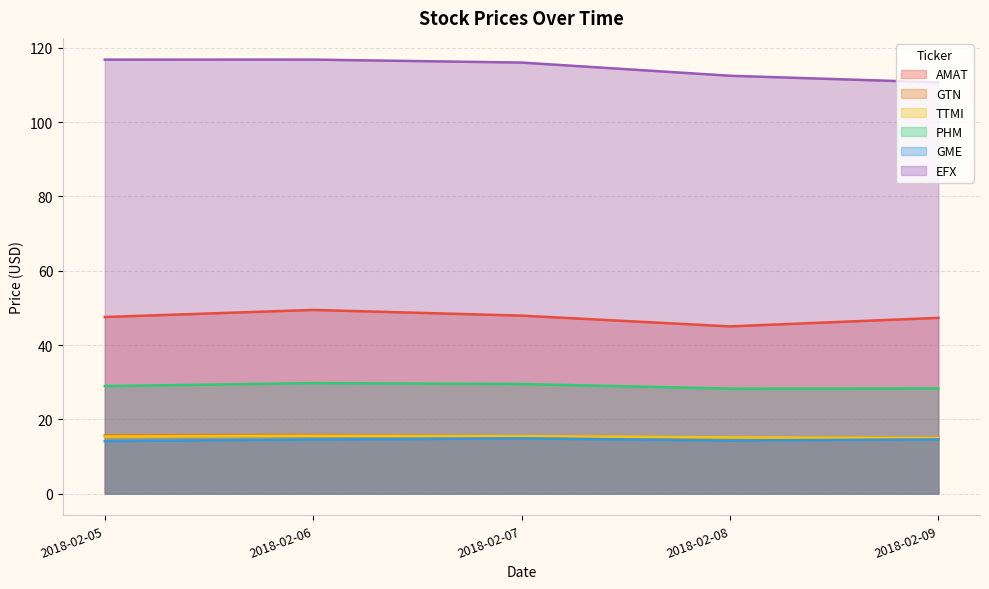

What value does the AMAT series have at 2018-02-05?

47.5